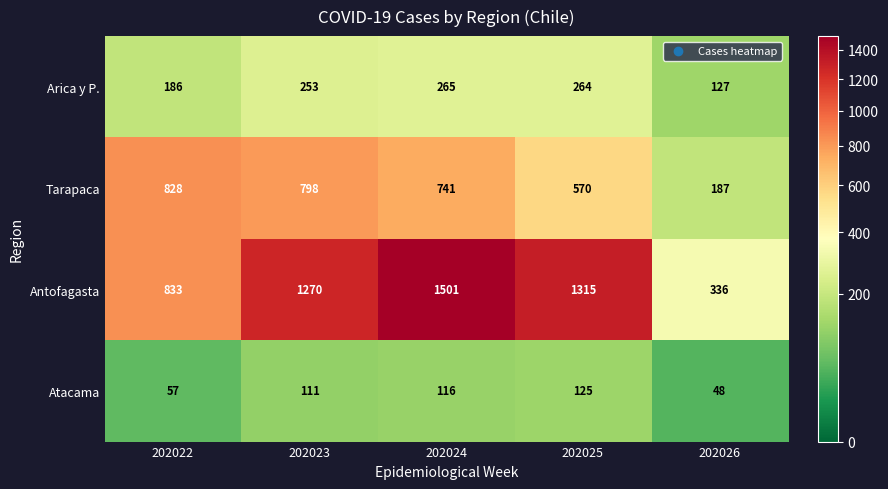

True or false: Arica y P. has a value of 105 at 202025.

False